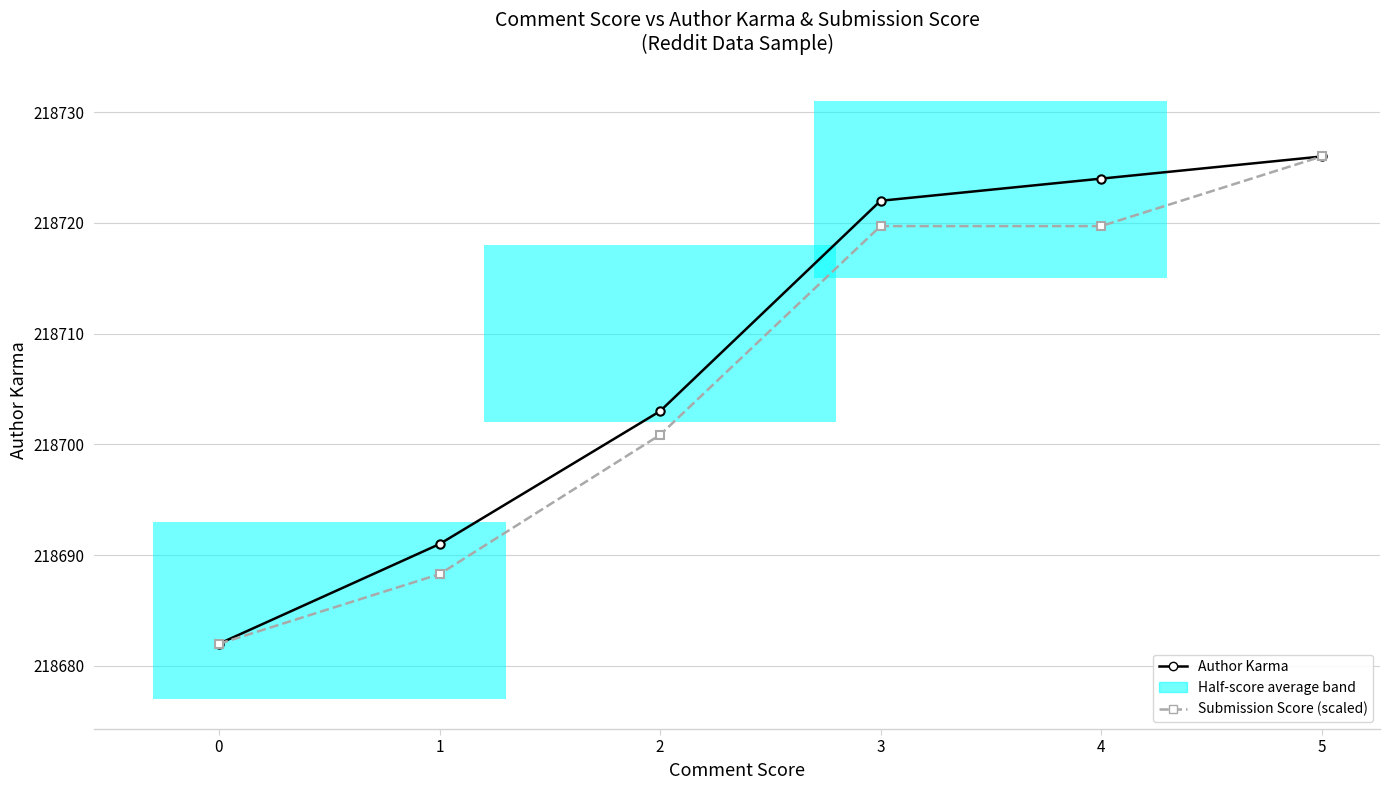

Reading left to right, transcribe all the data shown in this chart.

Author Karma: 0=218682.0	1=218691.0	2=218703.0	3=218722.0	4=218724.0	5=218726.0
Submission Score (scaled): 0=218682.0	1=218688.3	2=218700.9	3=218719.7	4=218719.7	5=218726.0